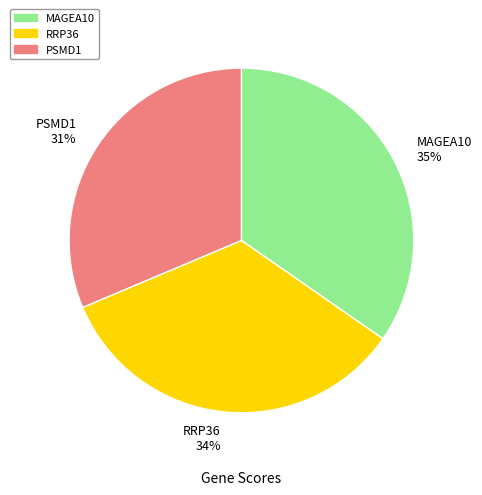

What percentage is the PSMD1 slice, to the nearest percent?

31%